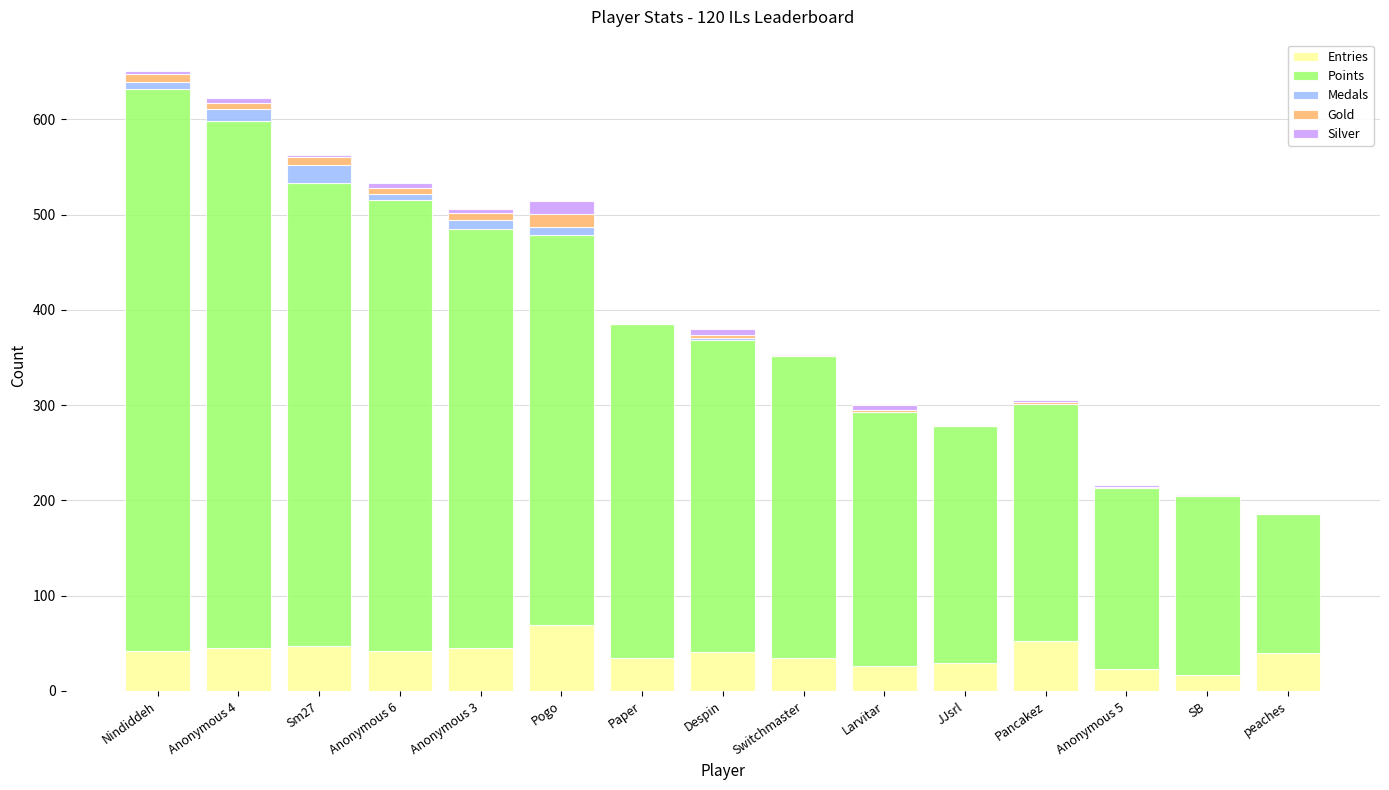

What are all the series names shown in the legend?

Entries, Points, Medals, Gold, Silver